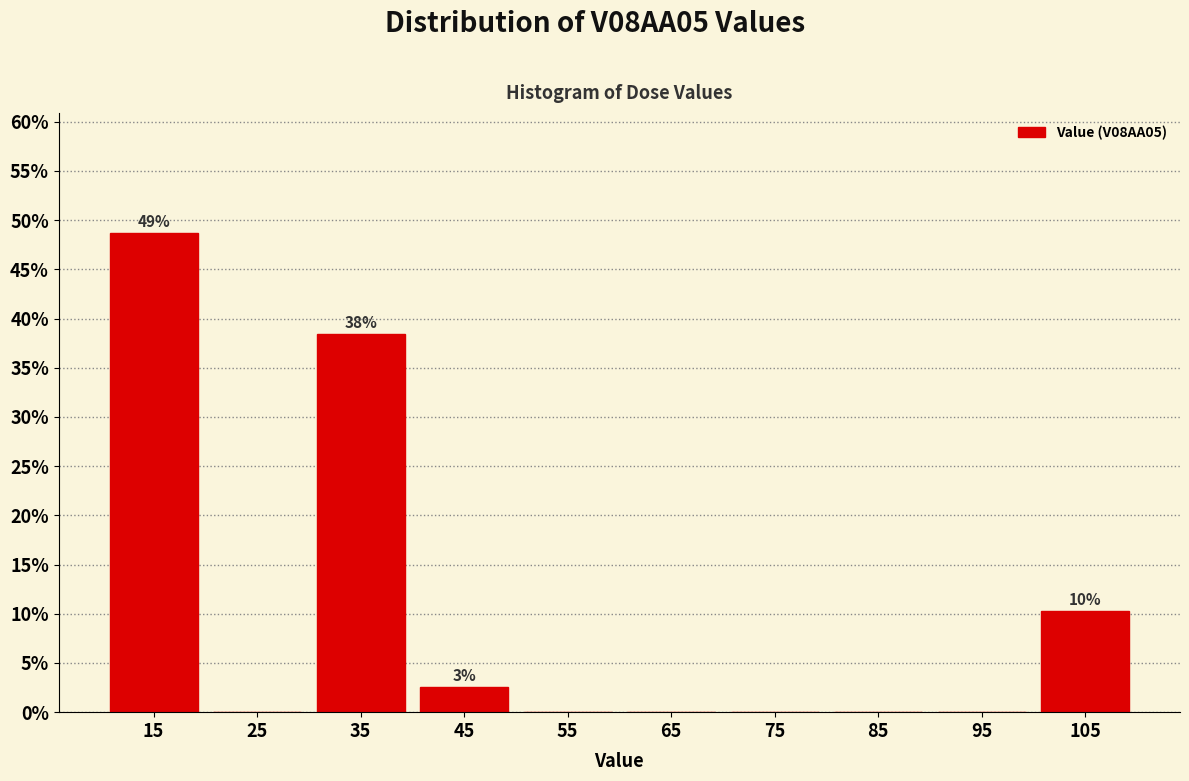

Over which range of the x-axis is the bar tallest?

10 to 20